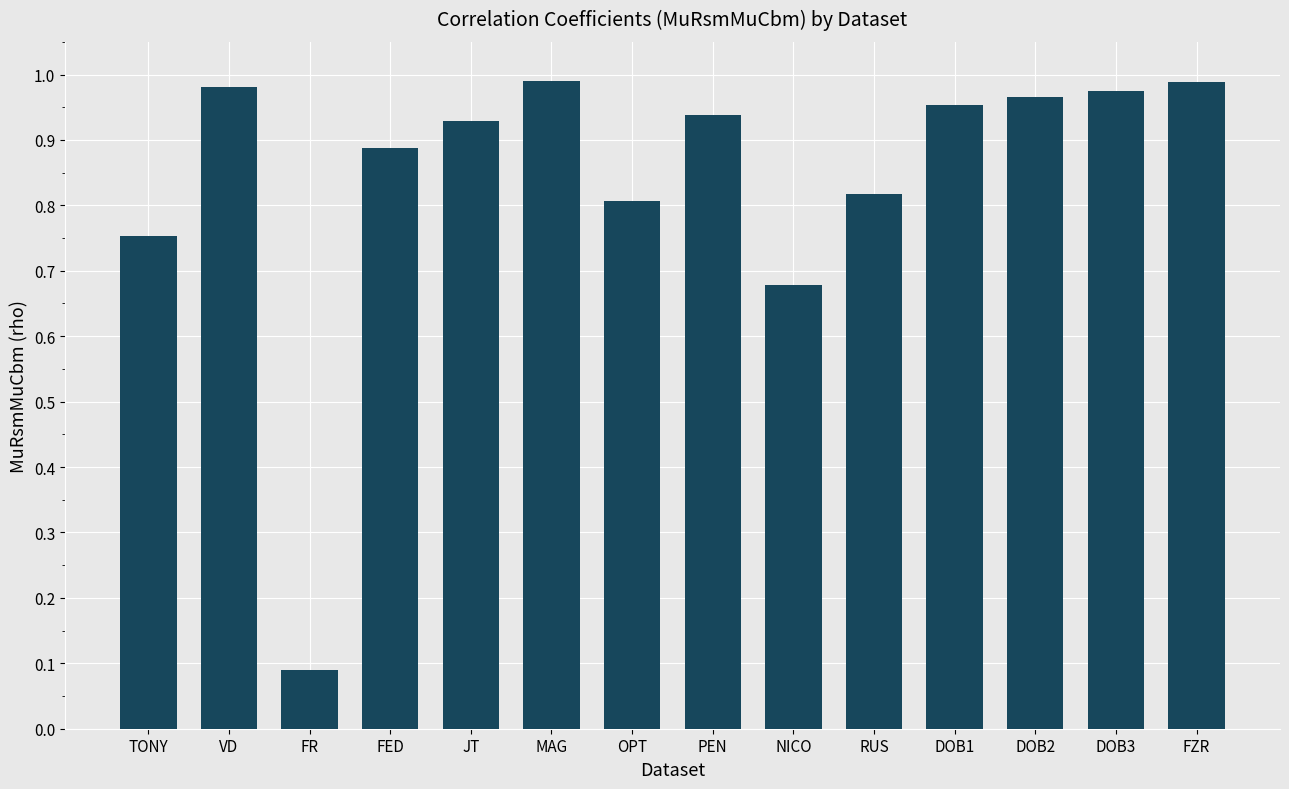

Which has a higher value, FR or TONY?

TONY